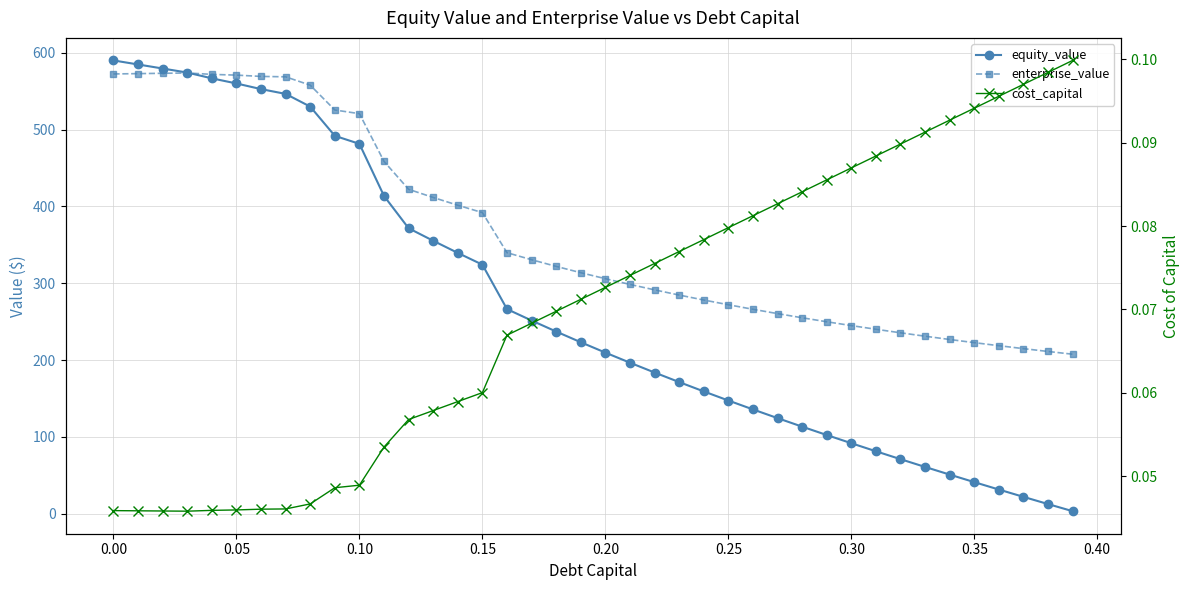

How many intersections are there between equity_value and enterprise_value?

1